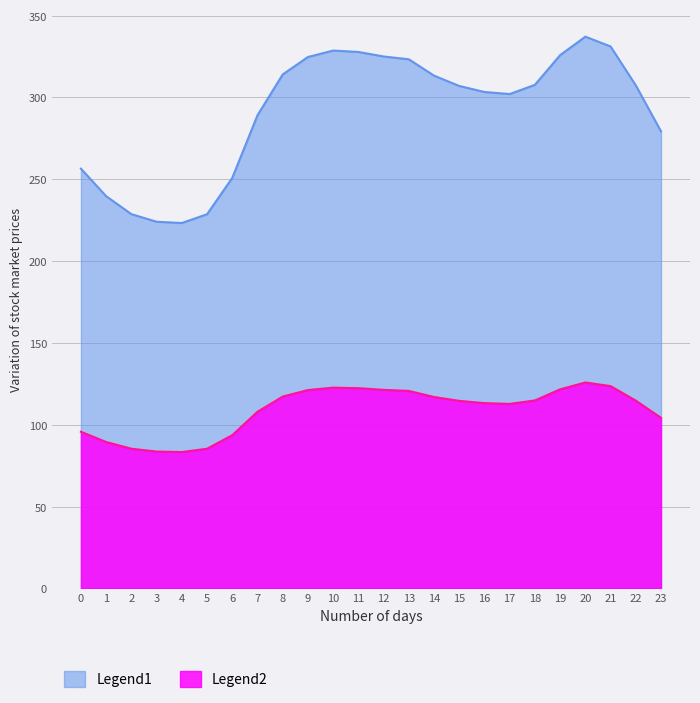

Reading right to left, what are all the values shown in this chart?

Legend1: 23=279.3	22=307.4	21=331.2	20=337.2	19=325.9	18=307.7	17=302.1	16=303.4	15=307.1	14=313.4	13=323.3	12=325.1	11=327.8	10=328.7	9=324.7	8=314.1	7=289.1	6=250.9	5=228.7	4=223.3	3=224.1	2=228.7	1=239.7	0=256.5
Legend2: 23=104.3	22=114.8	21=123.6	20=125.9	19=121.7	18=114.9	17=112.8	16=113.3	15=114.6	14=117.0	13=120.7	12=121.4	11=122.4	10=122.7	9=121.2	8=117.3	7=107.9	6=93.7	5=85.4	4=83.4	3=83.7	2=85.4	1=89.5	0=95.8